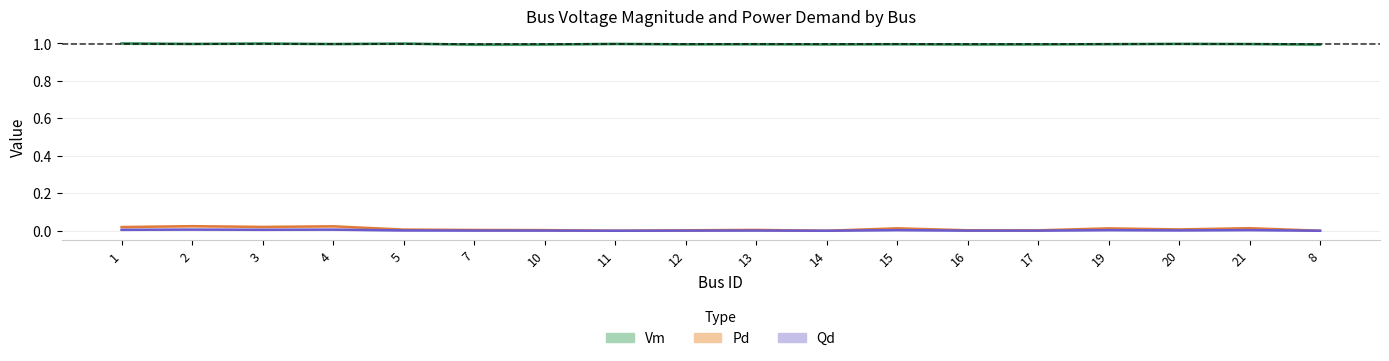

Does the chart have visible grid lines?

Yes